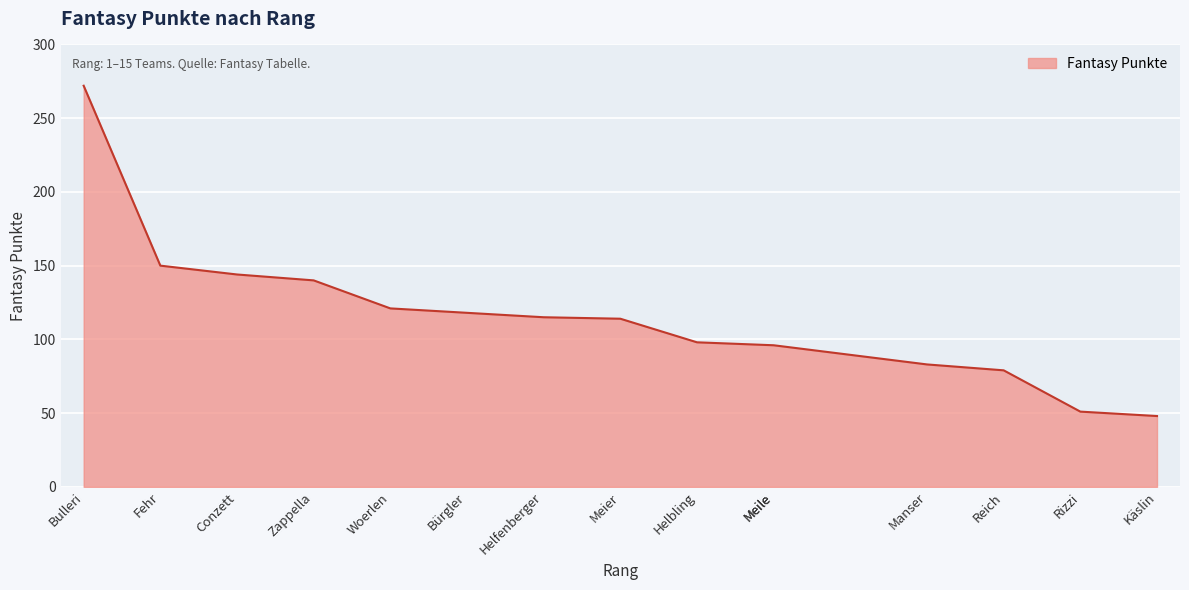

What is the difference between the values at Woerlen and Manser?

38